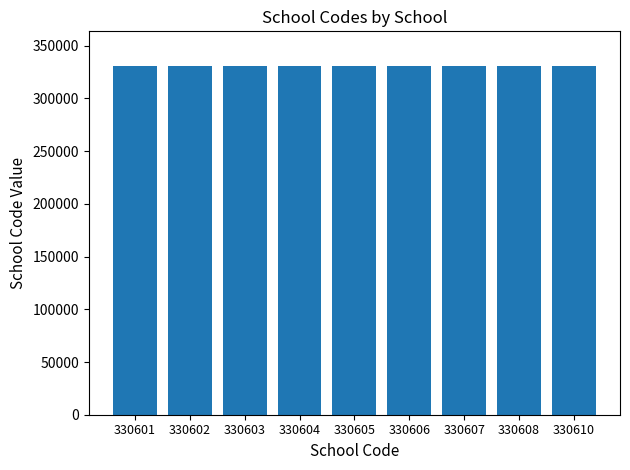

What is the sum of all values?

2975446